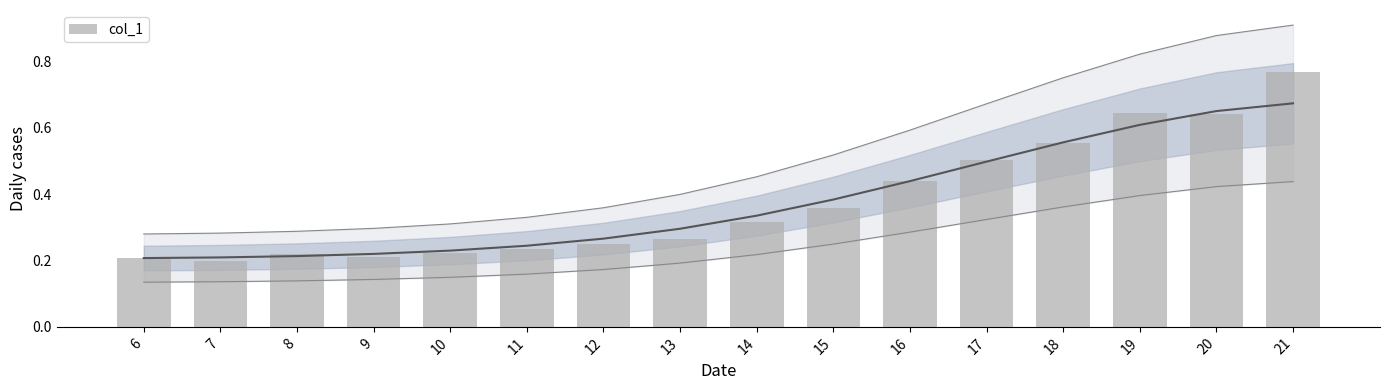

The chart shows a value of 0.1 at 13. True or false?

False